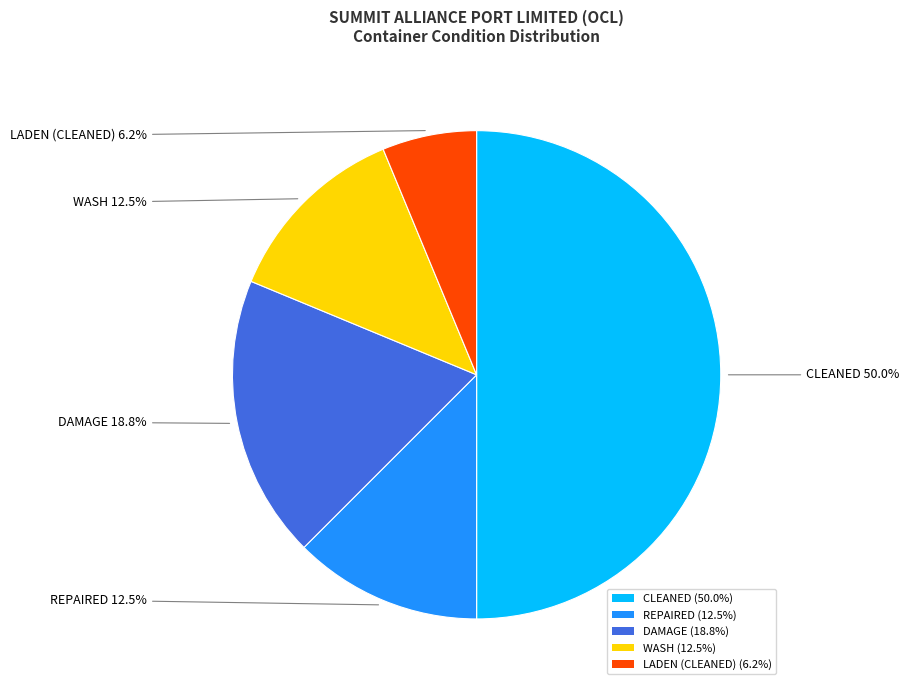

Do DAMAGE (18.8%) and CLEANED (50.0%) together represent more than half of the pie?

Yes